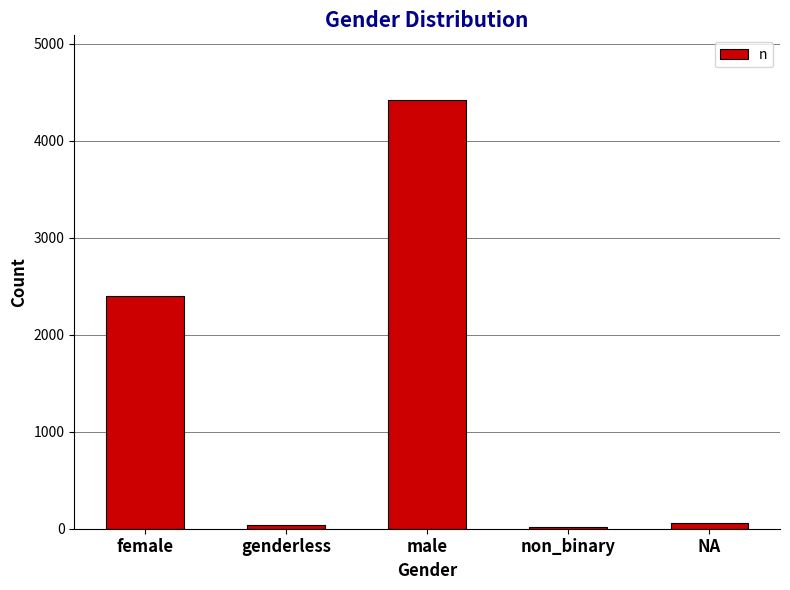

What is the difference between the values at male and non_binary?

4406